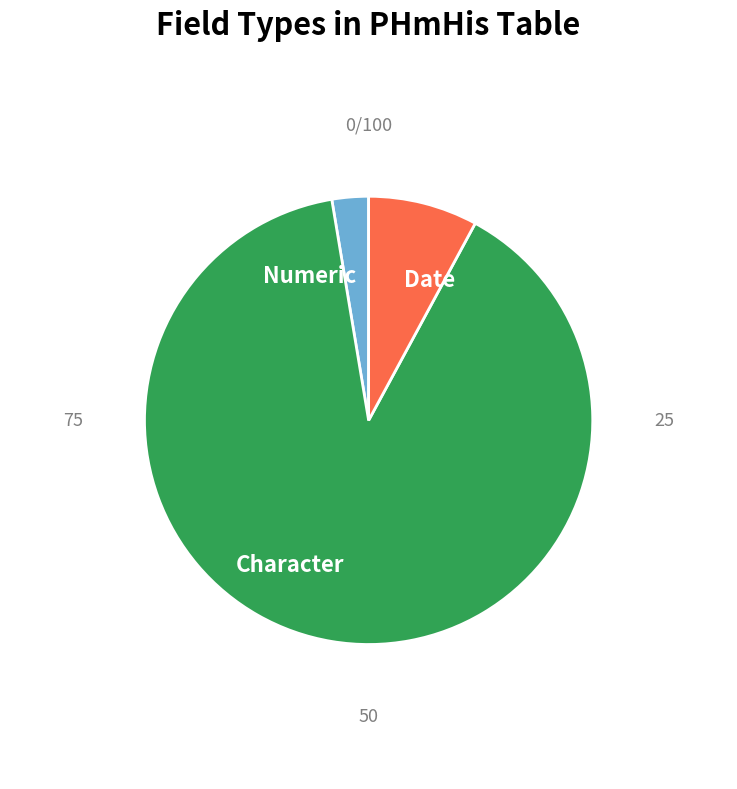

Rank the categories by value from highest to lowest.

Character, Date, Numeric